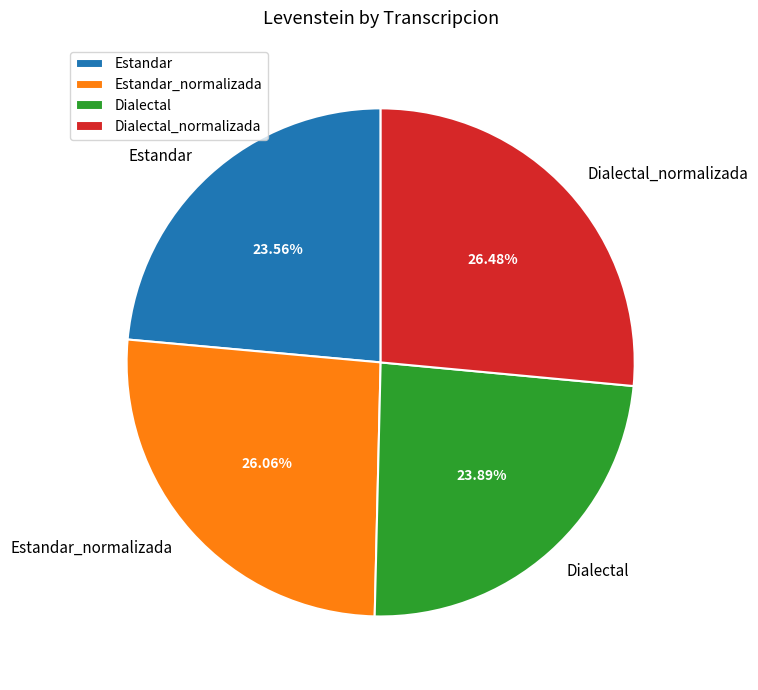

Approximately how many times larger is the value at Dialectal compared to Dialectal_normalizada?

0.9